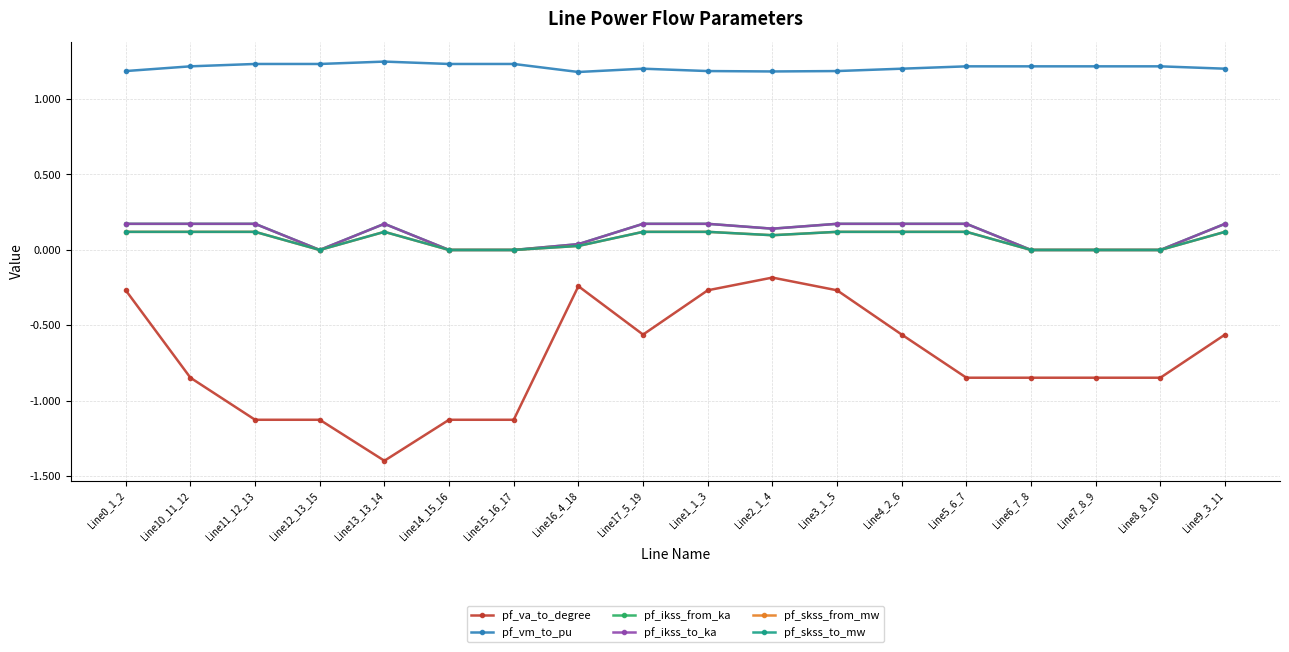

In pf_skss_from_mw, how many points are lower than both neighbors (excluding endpoints)?

4